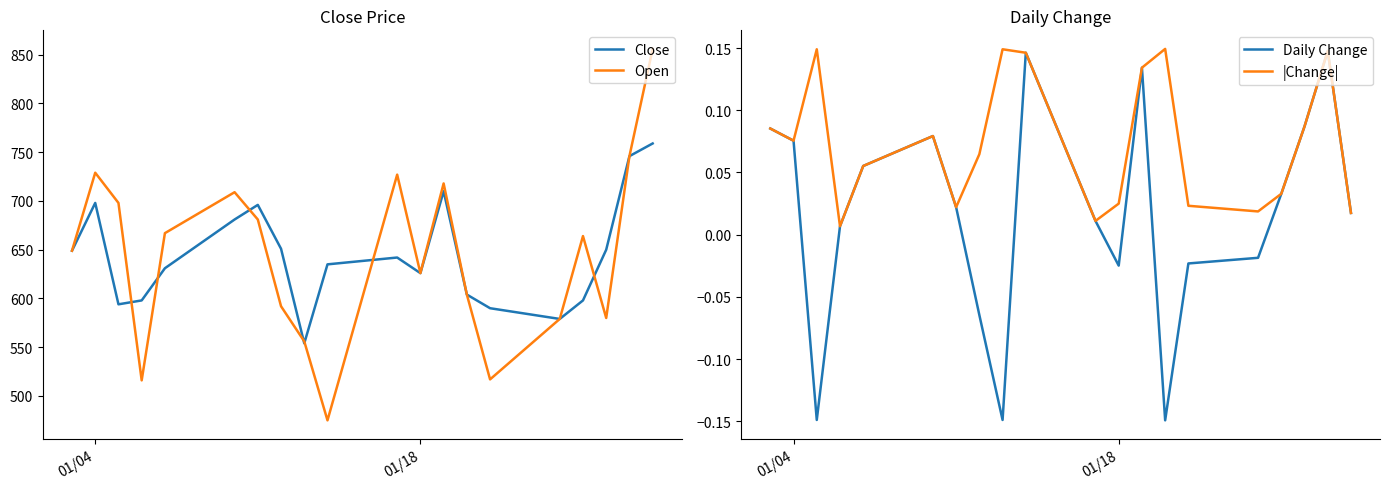

What is the lowest value of the Open series?

475